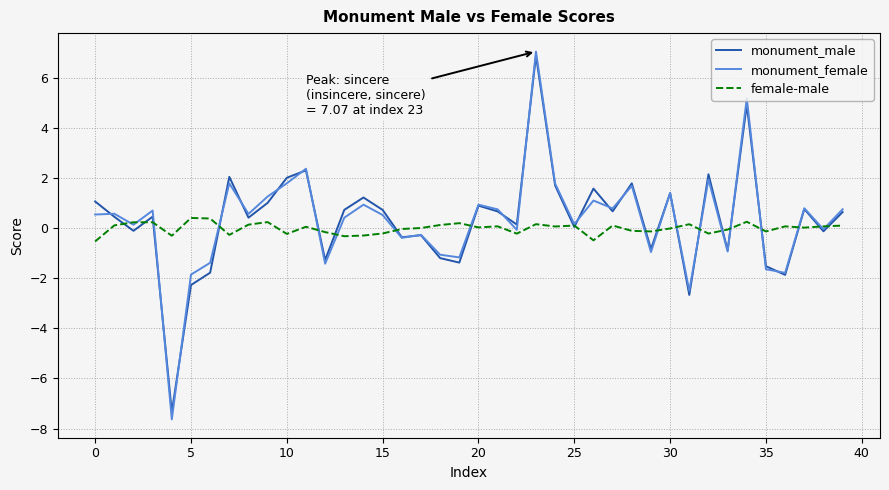

What is the minimum value for monument_male?

-7.3